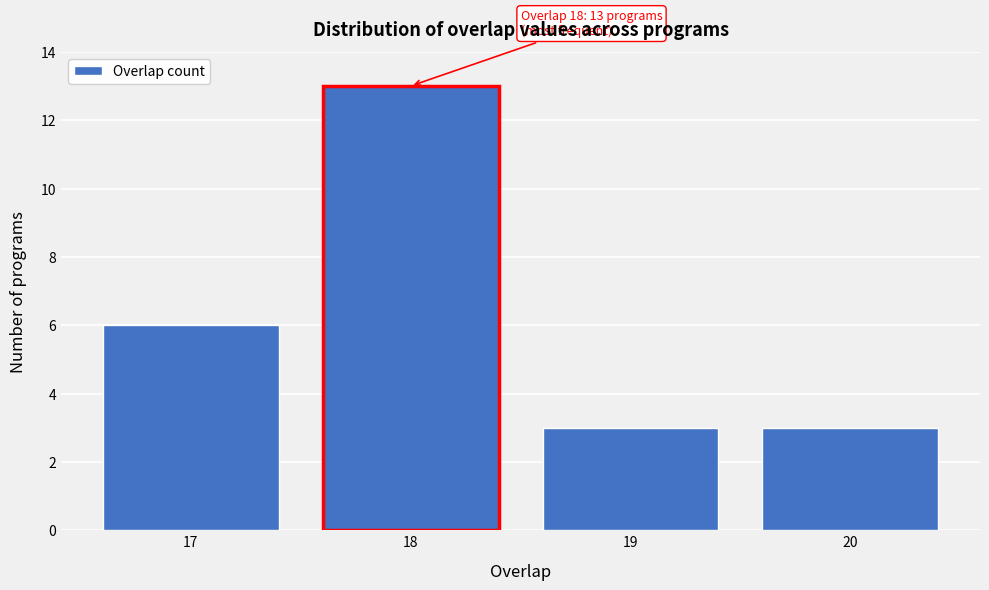

Reading left to right, transcribe all the data shown in this chart.

6	13	3	3